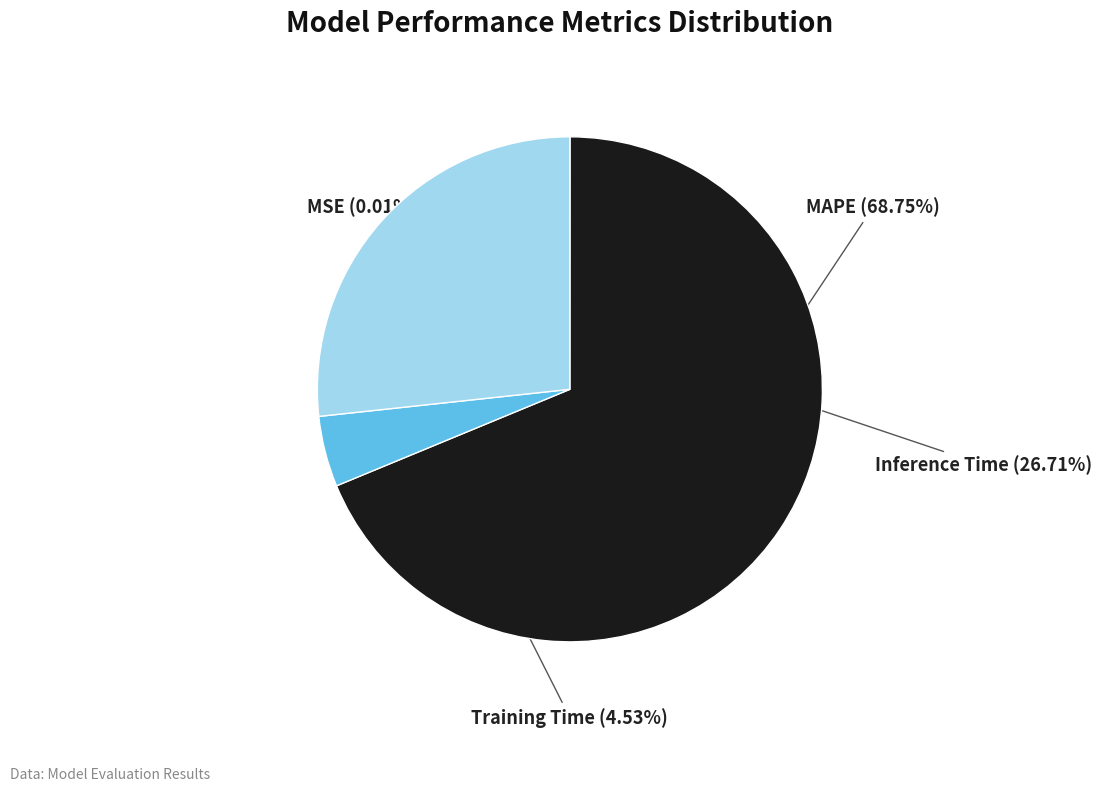

Which slice is the largest?

MAPE